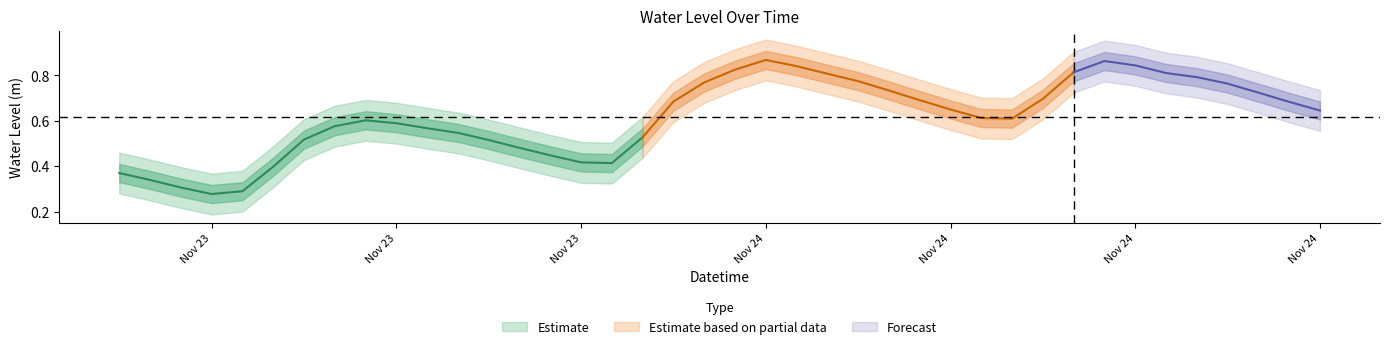

Rank the categories by value from lowest to highest.

2022-11-23 09:00:00, 2022-11-23 10:00:00, 2022-11-23 08:00:00, 2022-11-23 07:00:00, 2022-11-23 06:00:00, 2022-11-23 11:00:00, 2022-11-23 22:00:00, 2022-11-23 21:00:00, 2022-11-23 20:00:00, 2022-11-23 19:00:00, 2022-11-23 18:00:00, 2022-11-23 12:00:00, 2022-11-23 23:00:00, 2022-11-23 17:00:00, 2022-11-23 16:00:00, 2022-11-23 13:00:00, 2022-11-23 15:00:00, 2022-11-23 14:00:00, 2022-11-24 11:00:00, 2022-11-24 10:00:00, 2022-11-24 21:00:00, 2022-11-24 09:00:00, 2022-11-24 20:00:00, 2022-11-24 00:00:00, 2022-11-24 08:00:00, 2022-11-24 12:00:00, 2022-11-24 19:00:00, 2022-11-24 07:00:00, 2022-11-24 18:00:00, 2022-11-24 01:00:00, 2022-11-24 06:00:00, 2022-11-24 17:00:00, 2022-11-24 05:00:00, 2022-11-24 16:00:00, 2022-11-24 13:00:00, 2022-11-24 02:00:00, 2022-11-24 04:00:00, 2022-11-24 15:00:00, 2022-11-24 14:00:00, 2022-11-24 03:00:00